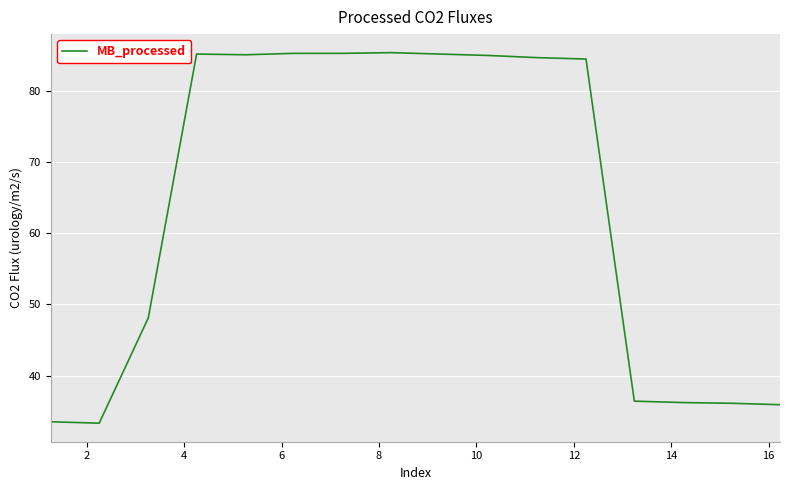

What is the minimum value shown in the chart?

33.3